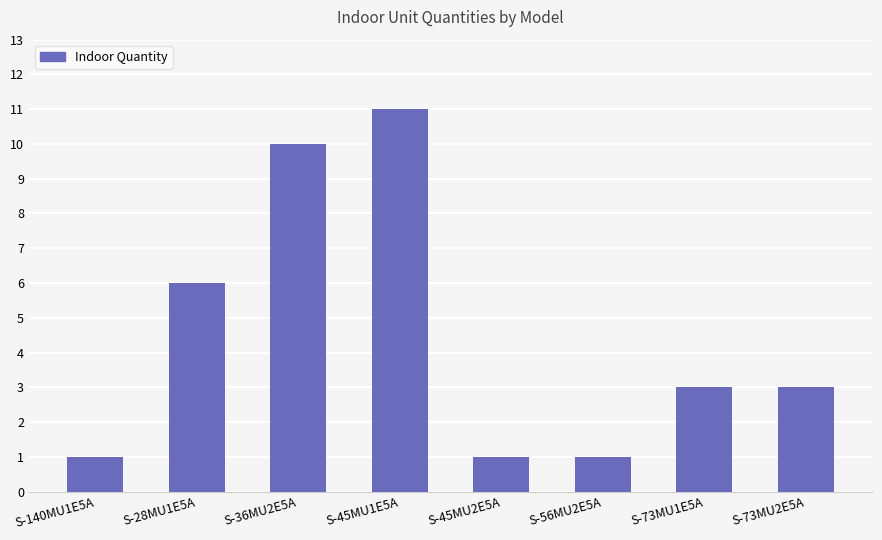

How many categories are shown in the chart?

8